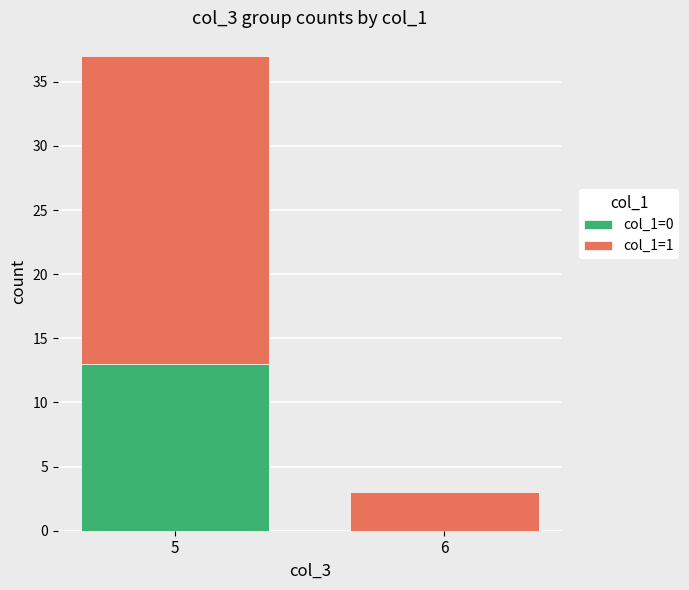

The value of col_1=0 at 5 is 3. True or false?

False